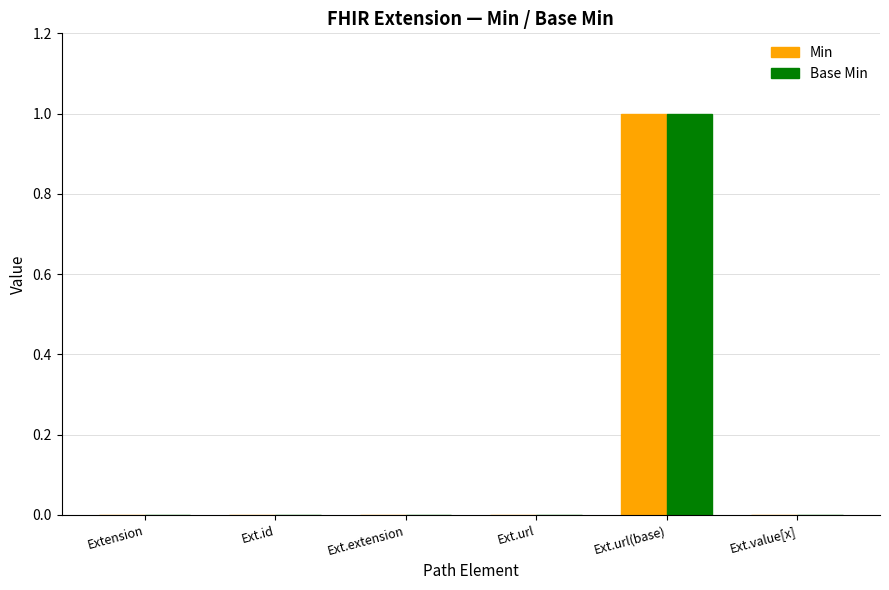

Does the chart contain stacked bars?

No